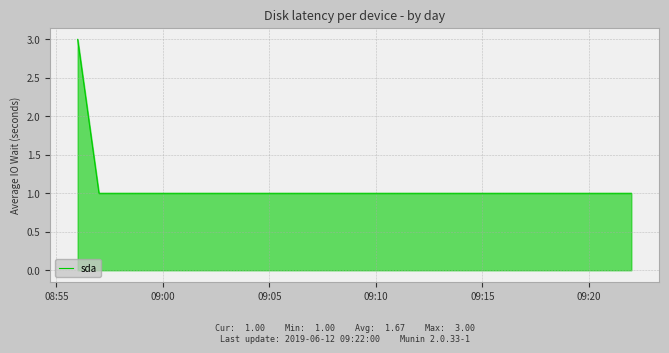

What is the greatest value displayed?

3